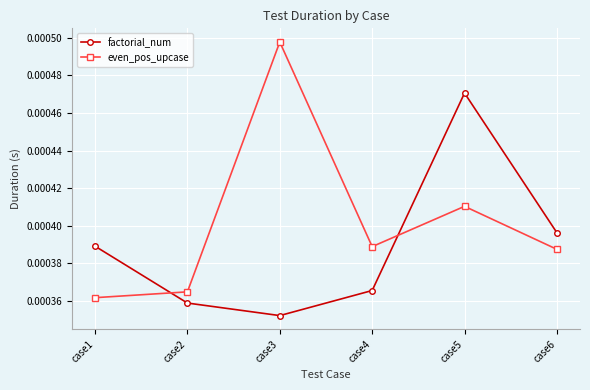

Rank the series by their average value, from highest to lowest.

even_pos_upcase, factorial_num